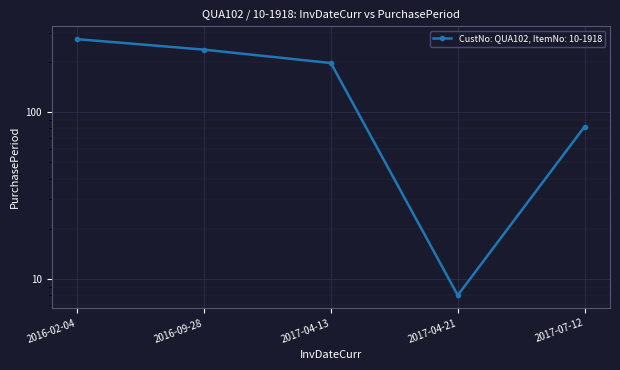

At which category does the chart reach its minimum across all series?

2017-04-21